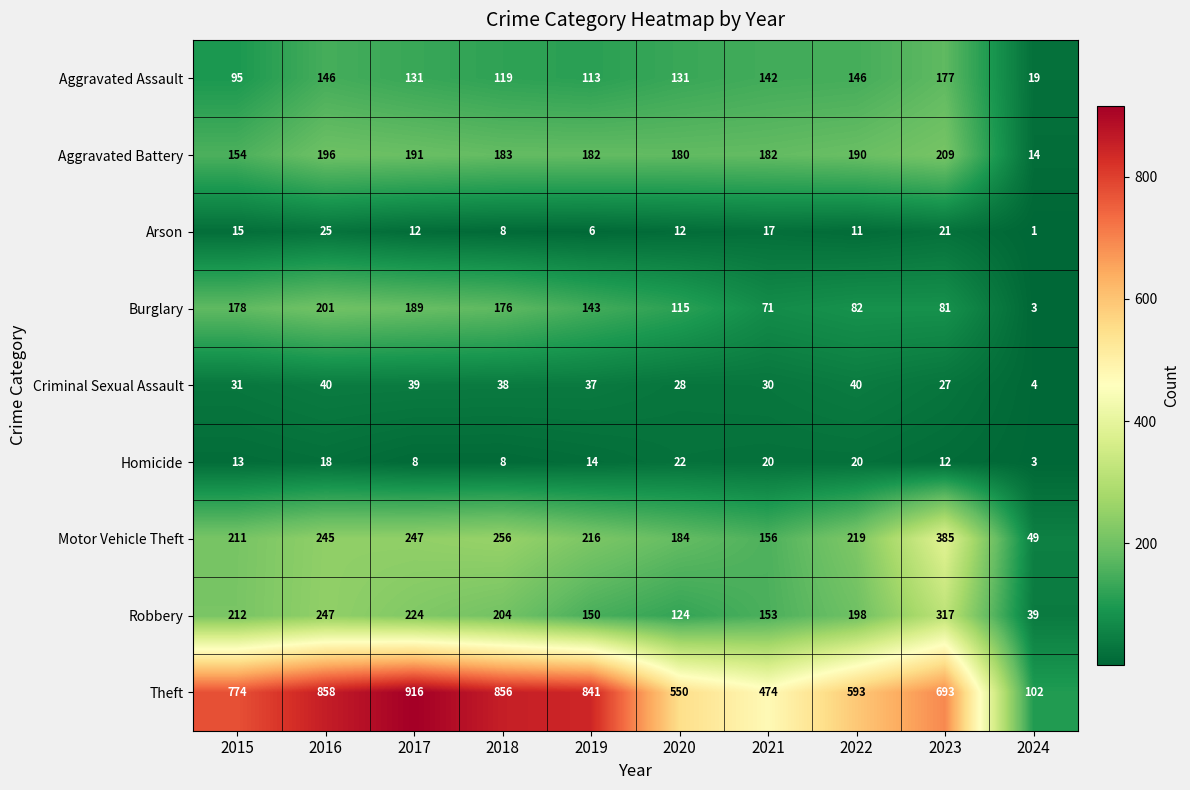

What is the spread (max minus min) of values at 2020?

538